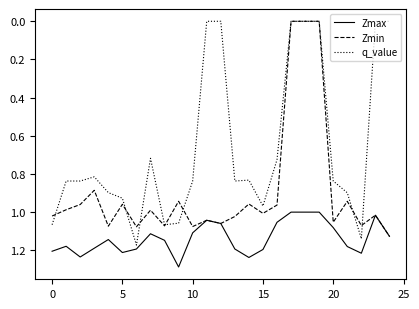

List the series in order of their peak value, highest first.

Zmax, q_value, Zmin